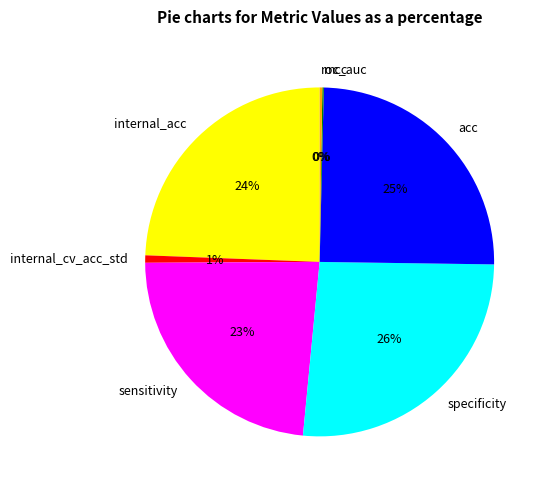

Is there any slice that represents more than half of the pie?

No